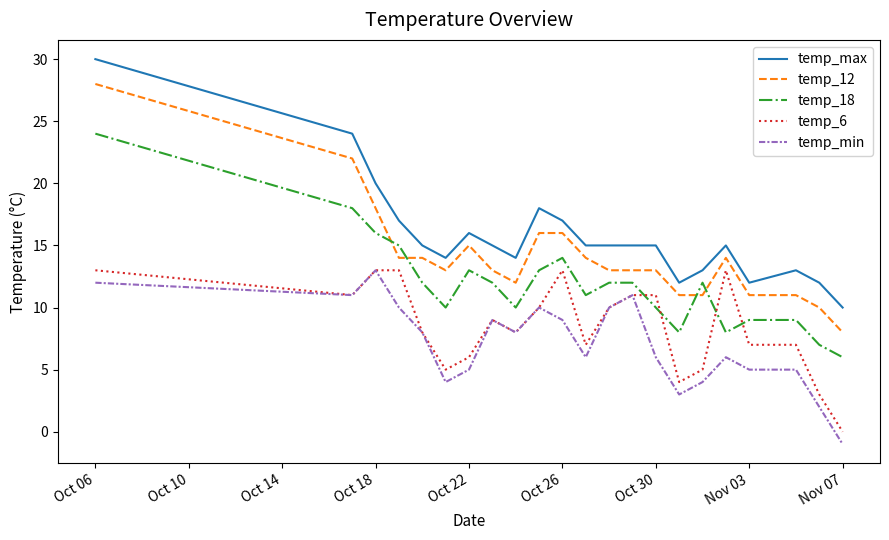

Rank the series by their average value, from lowest to highest.

temp_min, temp_6, temp_18, temp_12, temp_max